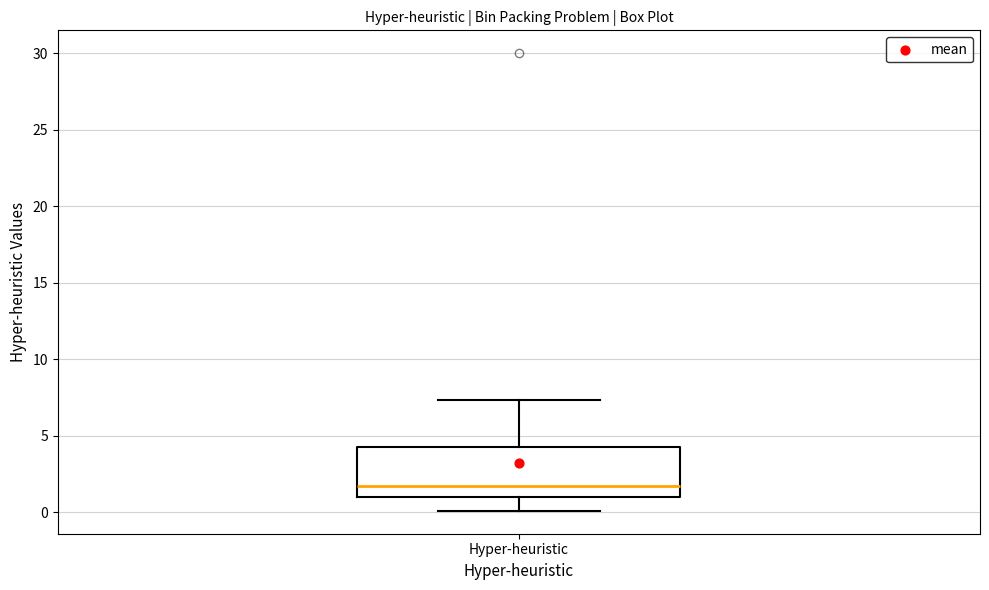

Transcribe this box plot: give where the median line is, the range the box spans, and where the two whiskers end, as read against the y-axis. The values are not printed on the chart, so give them approximately, as read against the axis.

median 1.5, box 1.0 to 4.5, whiskers 0.0 to 7.5